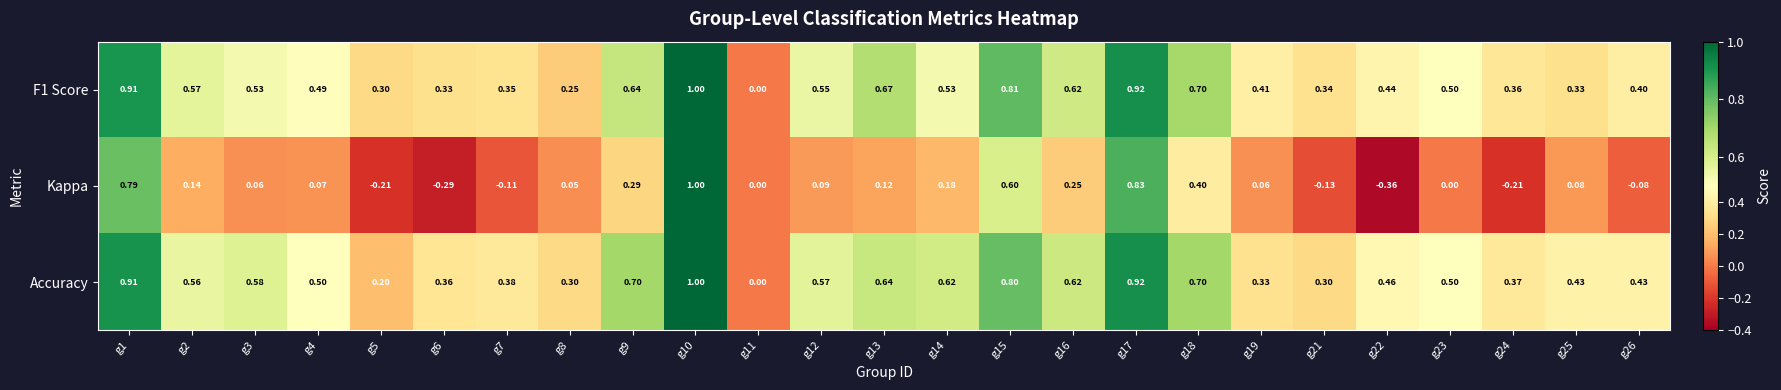

What is the difference between the highest and lowest values at g7?

0.5